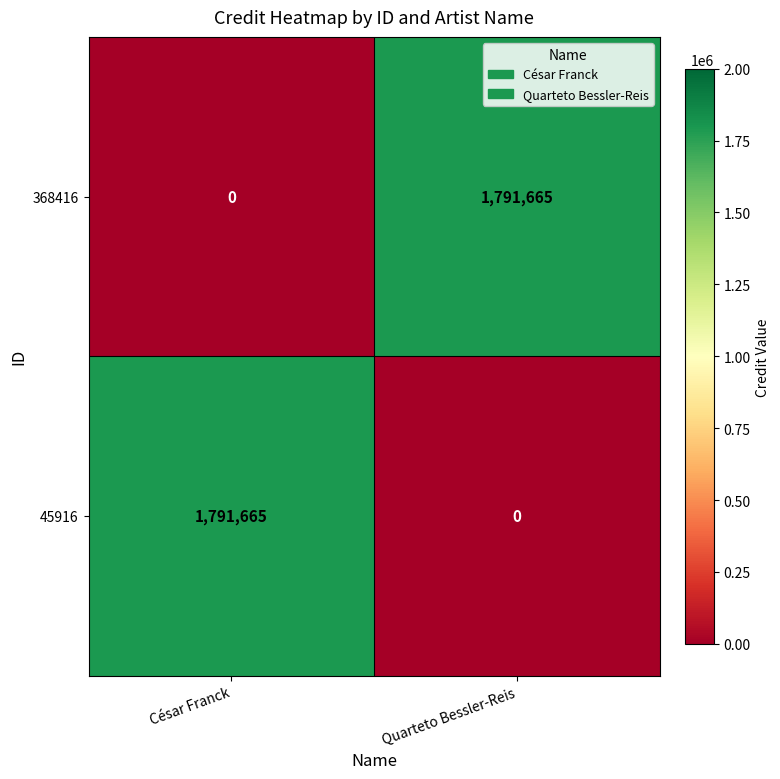

How many values in the 368416 series are below 1791665?

1